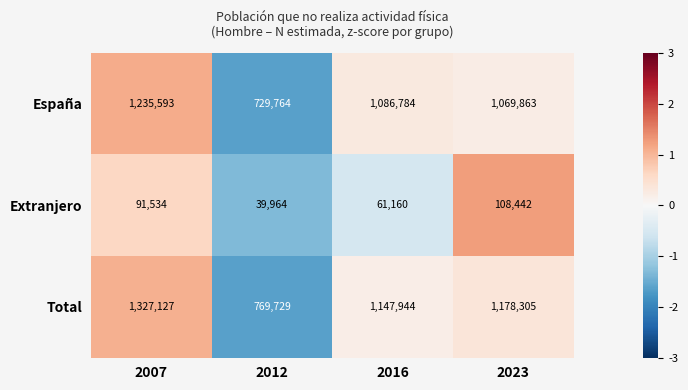

How many categories are shown in the chart?

4